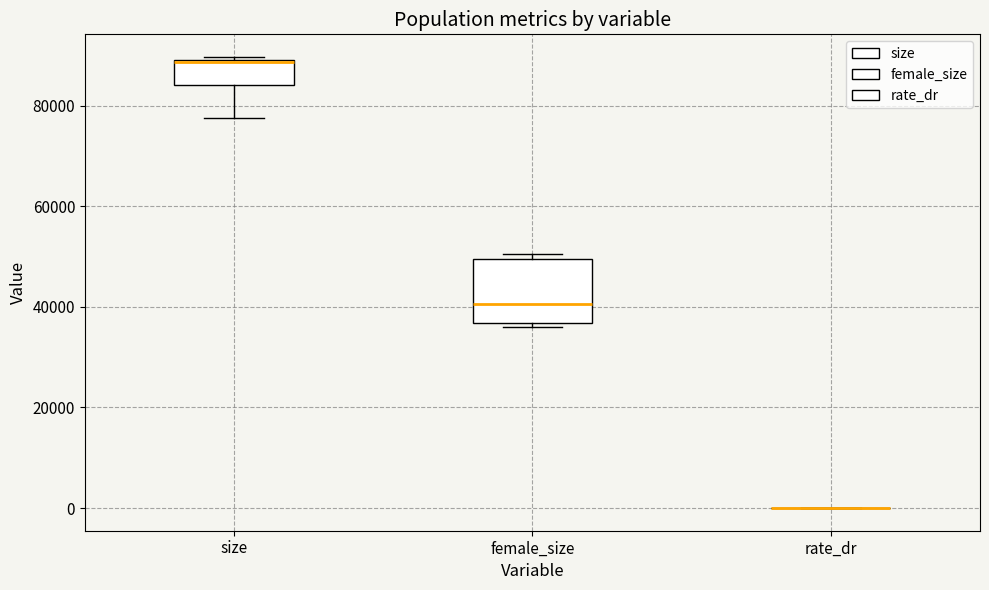

Comparing the boxes themselves (not the whiskers), which one is the tallest?

female_size